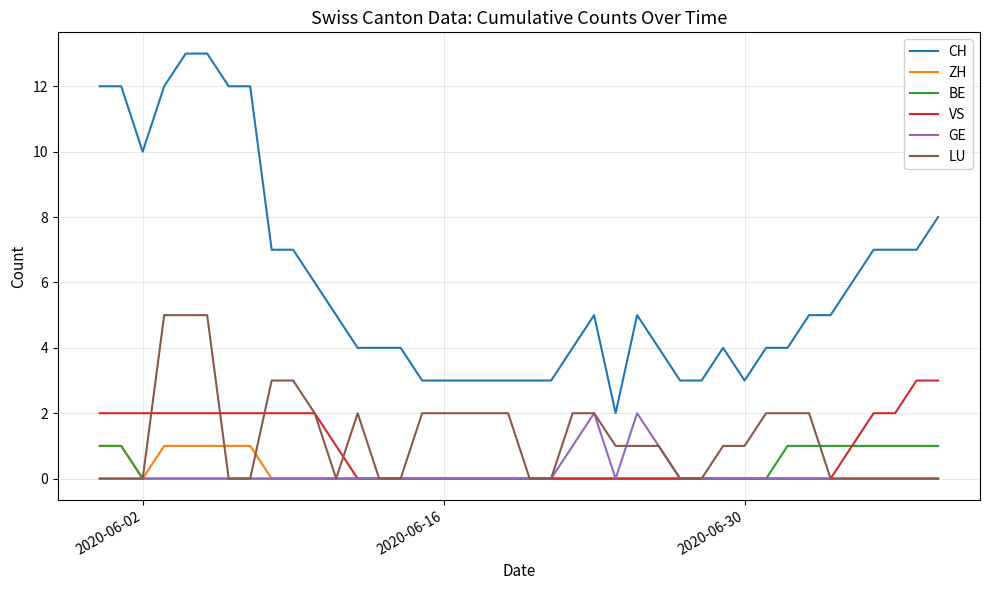

Which series has the widest spread of values?

CH